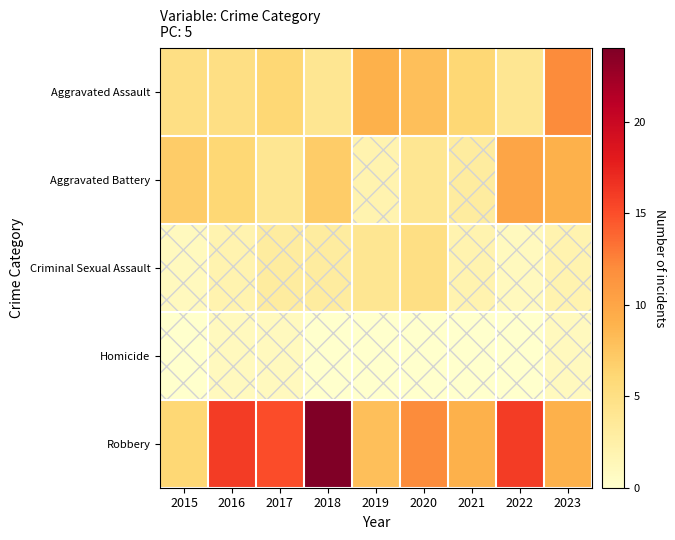

What is the maximum value shown in the chart?

24